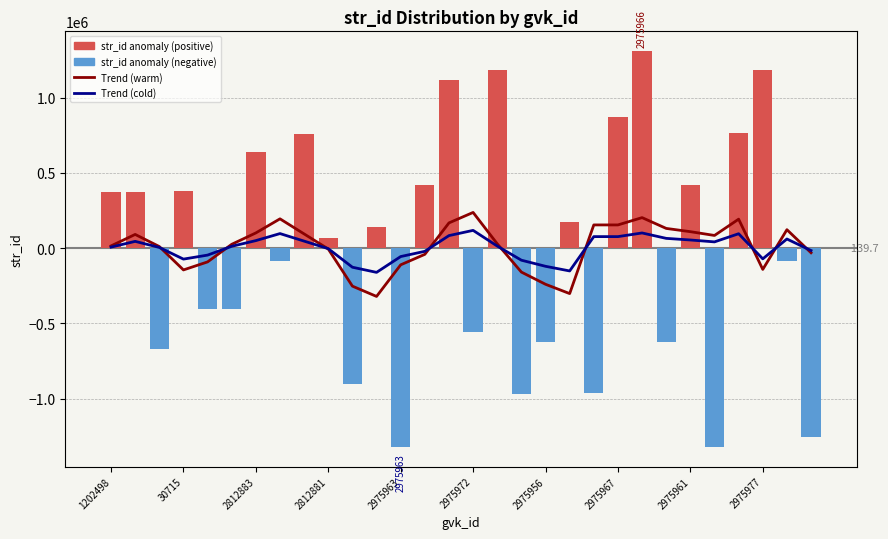

Reading right to left, what are all the values shown in this chart?

Trend (warm): -30152.9	123185.3	-140813.3	193145.7	84852.3	110026.1	131614.7	203403.5	154863.9	154823.5	-301528.5	-239655.9	-158643.9	29252.3	237846.9	168289.5	-40618.9	-110348.7	-320429.7	-252032.5	-5238.9	94952.5	195272.5	101774.1	26012.7	-90946.5	-144255.1	11130.1	91682.5	15379.1
Trend (cold): -15355.0	61314.1	-70685.2	96294.3	42147.6	54734.5	65528.8	101423.2	77153.4	77133.2	-151042.8	-120106.5	-79600.5	14347.6	118644.9	83866.2	-20588.0	-55452.9	-160493.4	-126294.8	-2898.0	47197.7	97357.7	50608.5	12727.8	-45751.8	-72406.1	5286.5	45562.7	7411.0
str_id anomaly: -1251443.1	-82966.1	1183644.9	766690.9	-1319993.1	418351.9	-624433.1	1309513.9	874633.9	-961049.1	175653.9	-624635.1	-972246.1	1183996.9	-555989.1	1115134.9	418337.9	-1320033.1	139454.9	-904638.1	64729.9	760323.9	-86065.1	640411.9	-403038.1	-402762.1	381516.9	-670861.1	373868.9	373887.9